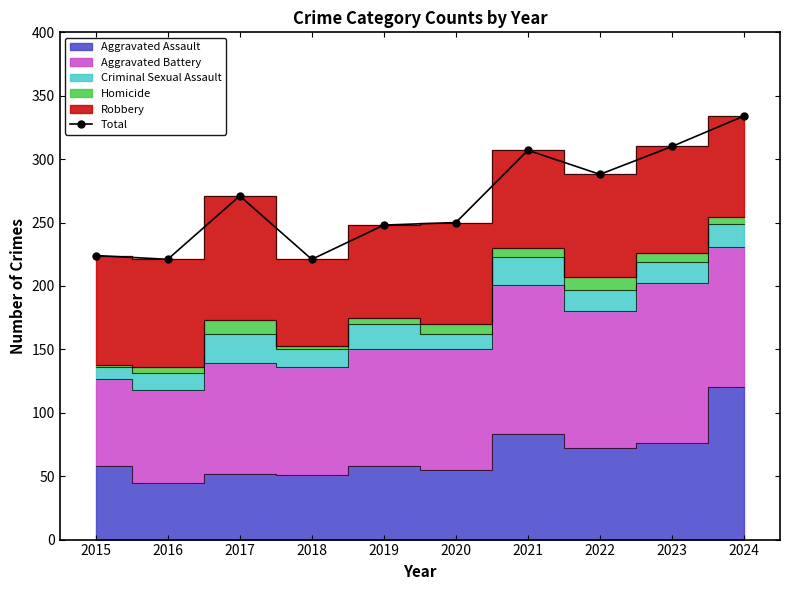

Reading left to right, list all the values displayed in this chart.

2015=224	2016=221	2017=271	2018=221	2019=248	2020=250	2021=307	2022=288	2023=310	2024=334